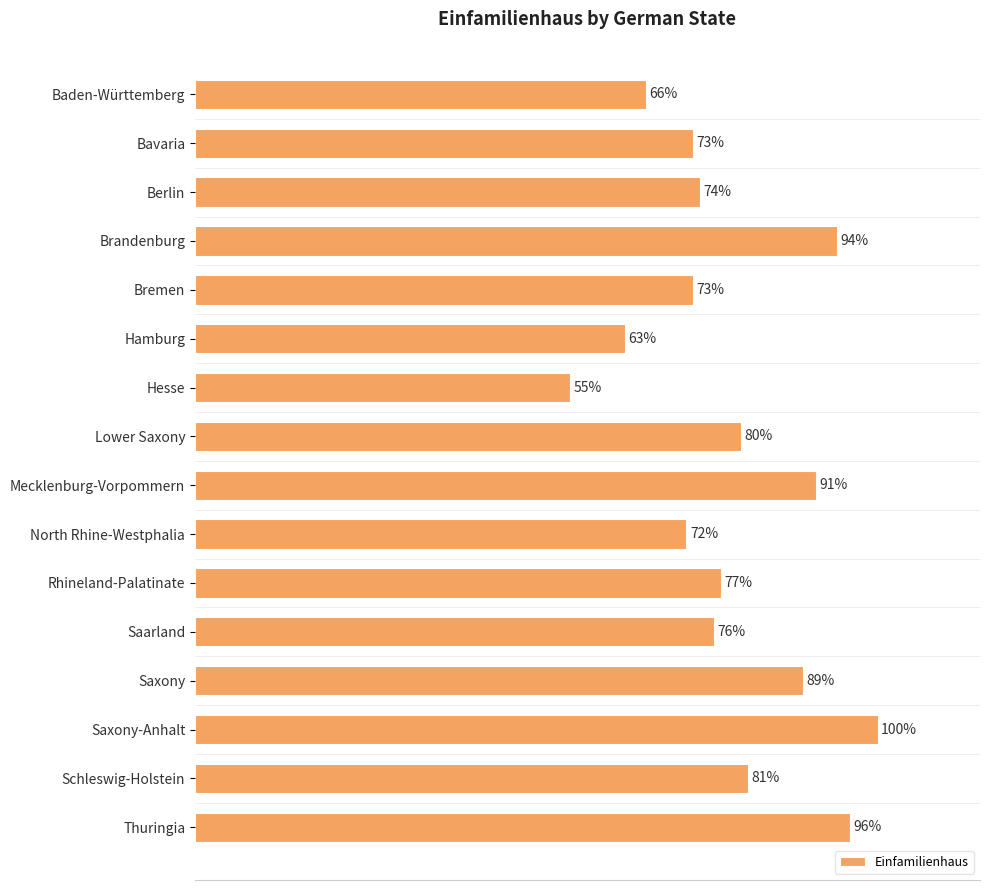

What is the label of the 6th bar from the top?

Hamburg